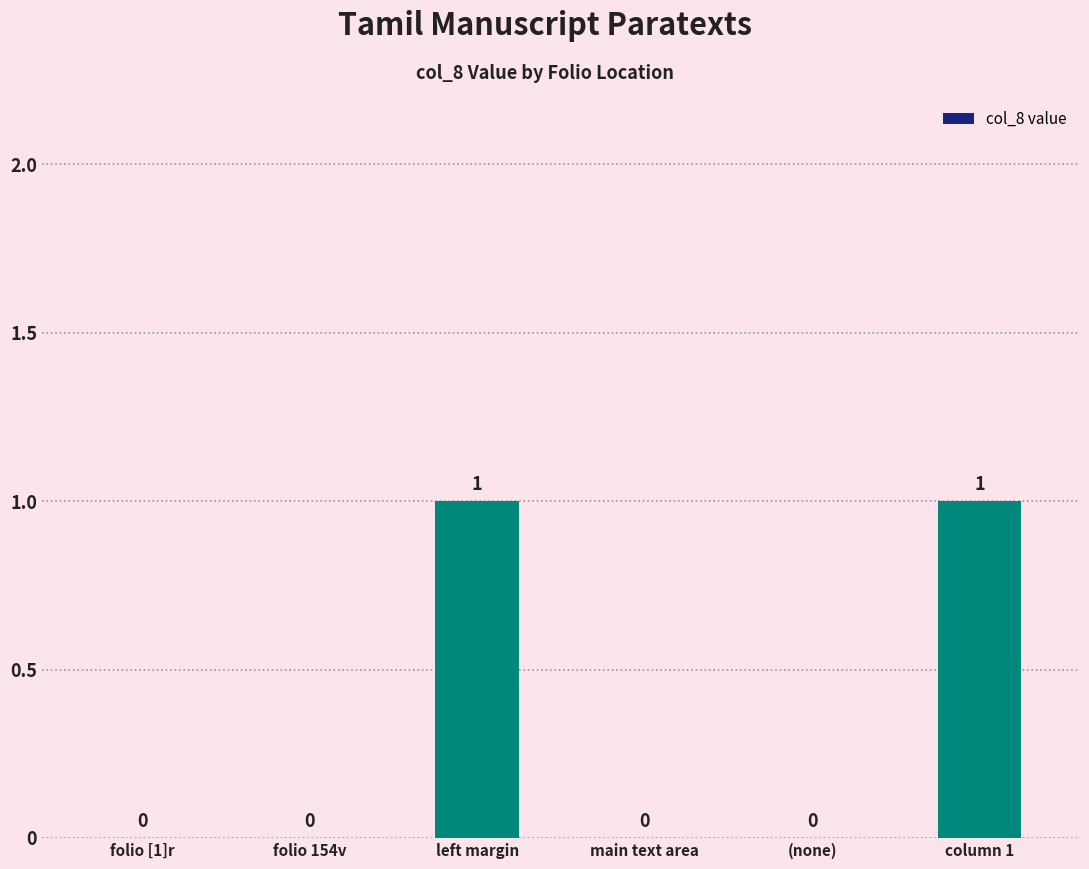

True or false: the data shows 1 at left margin.

True